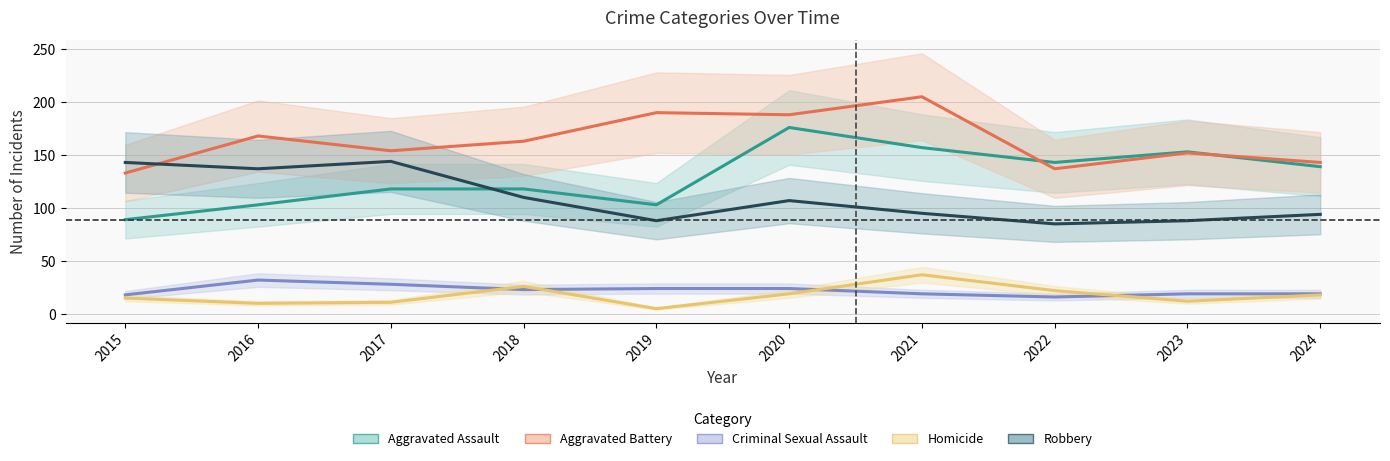

At which category is the sum across all series the highest?

2020